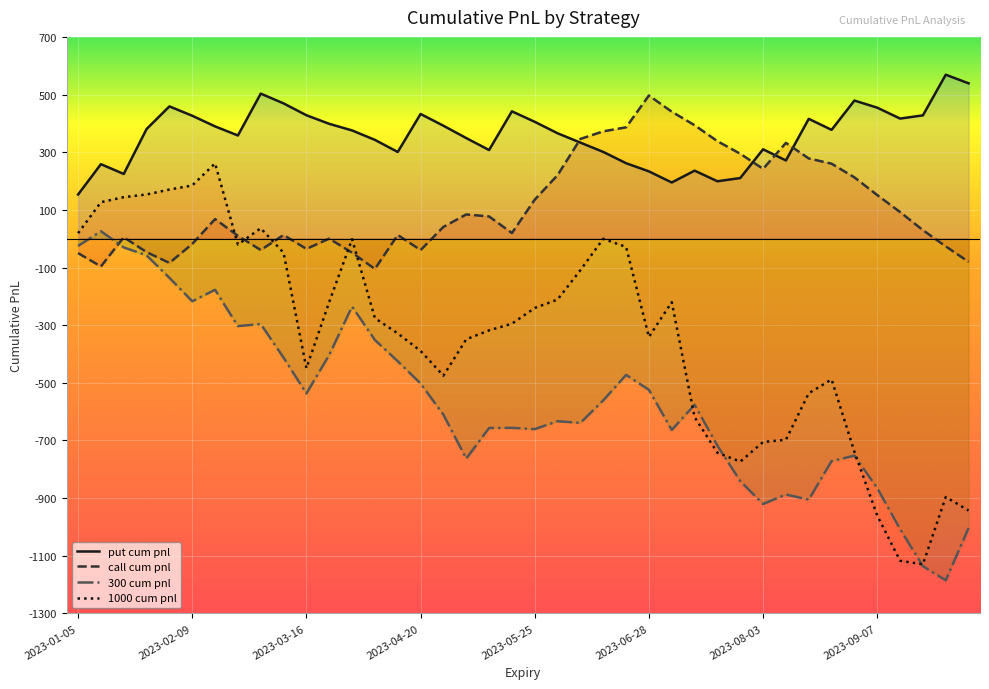

Does the chart display data point markers on the line(s)?

No